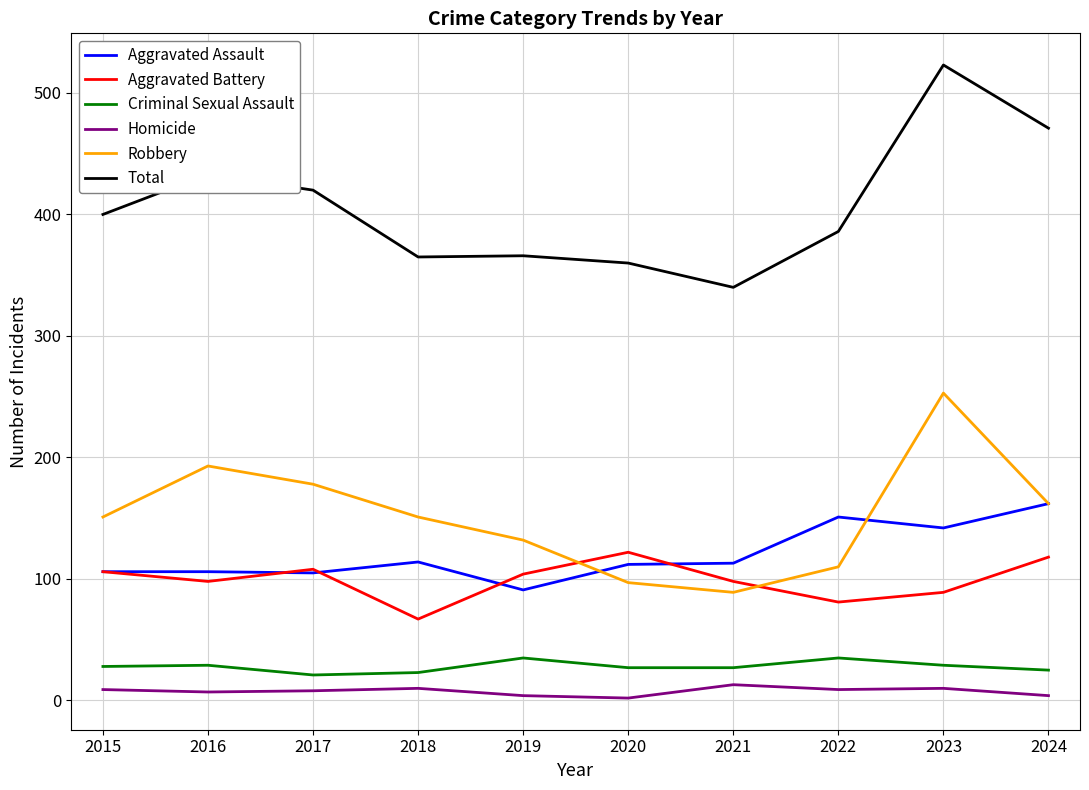

What is the greatest value displayed?

523